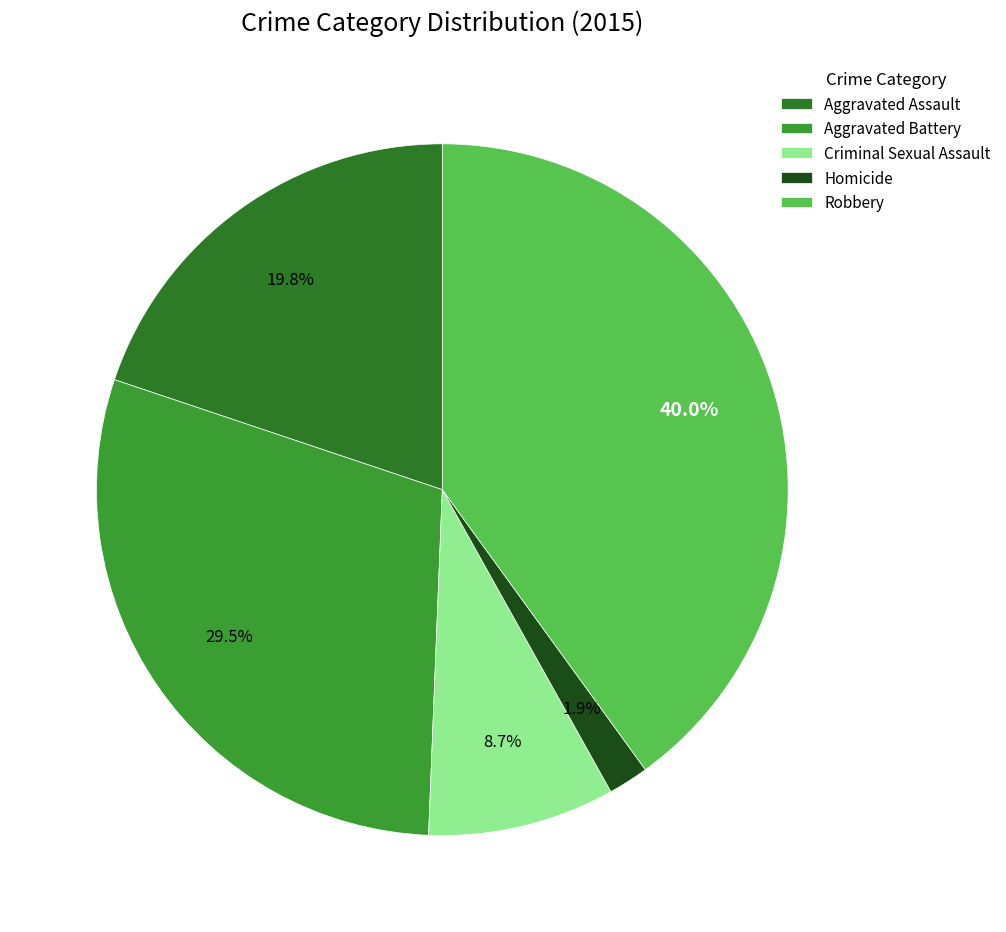

Which category has the biggest portion of the pie?

Robbery